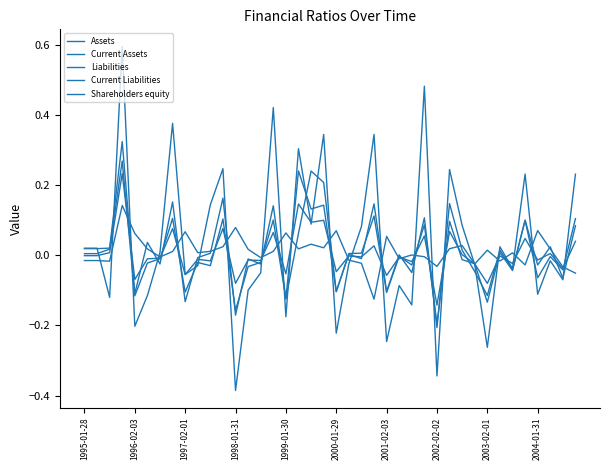

Which series has the largest total across all categories?

Current Liabilities